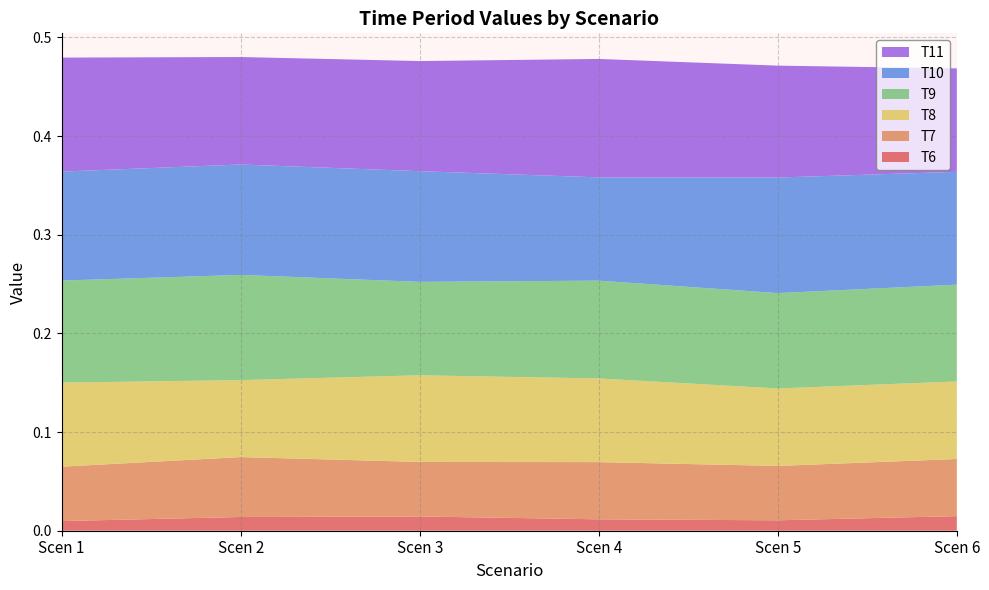

Reading left to right, transcribe all the data shown in this chart.

T6: Scen 1=0.0	Scen 2=0.0	Scen 3=0.0	Scen 4=0.0	Scen 5=0.0	Scen 6=0.0
T7: Scen 1=0.1	Scen 2=0.1	Scen 3=0.1	Scen 4=0.1	Scen 5=0.1	Scen 6=0.1
T8: Scen 1=0.1	Scen 2=0.1	Scen 3=0.1	Scen 4=0.1	Scen 5=0.1	Scen 6=0.1
T9: Scen 1=0.1	Scen 2=0.1	Scen 3=0.1	Scen 4=0.1	Scen 5=0.1	Scen 6=0.1
T10: Scen 1=0.1	Scen 2=0.1	Scen 3=0.1	Scen 4=0.1	Scen 5=0.1	Scen 6=0.1
T11: Scen 1=0.1	Scen 2=0.1	Scen 3=0.1	Scen 4=0.1	Scen 5=0.1	Scen 6=0.1